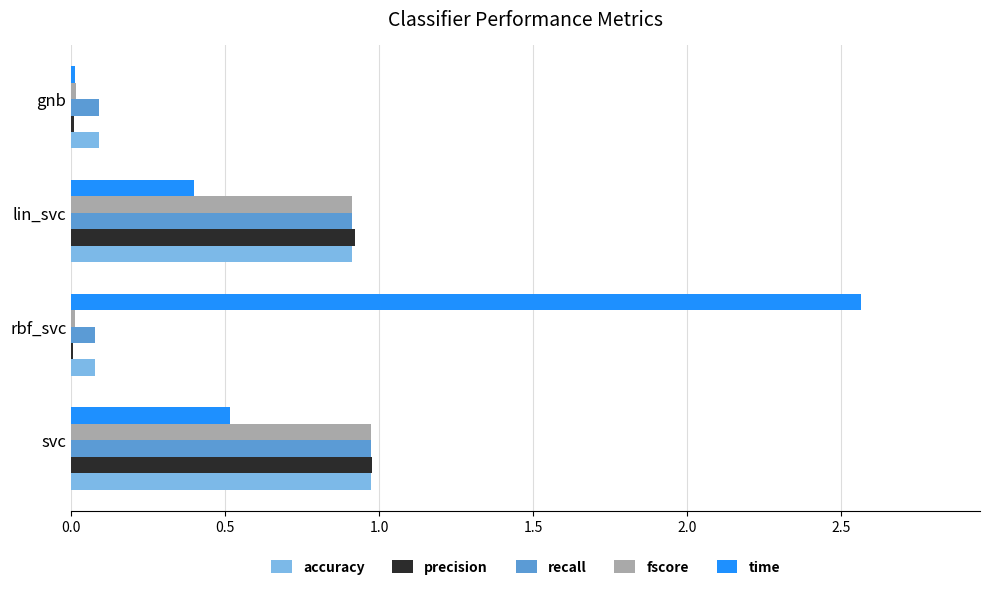

At which category does the chart reach its peak across all series?

rbf_svc